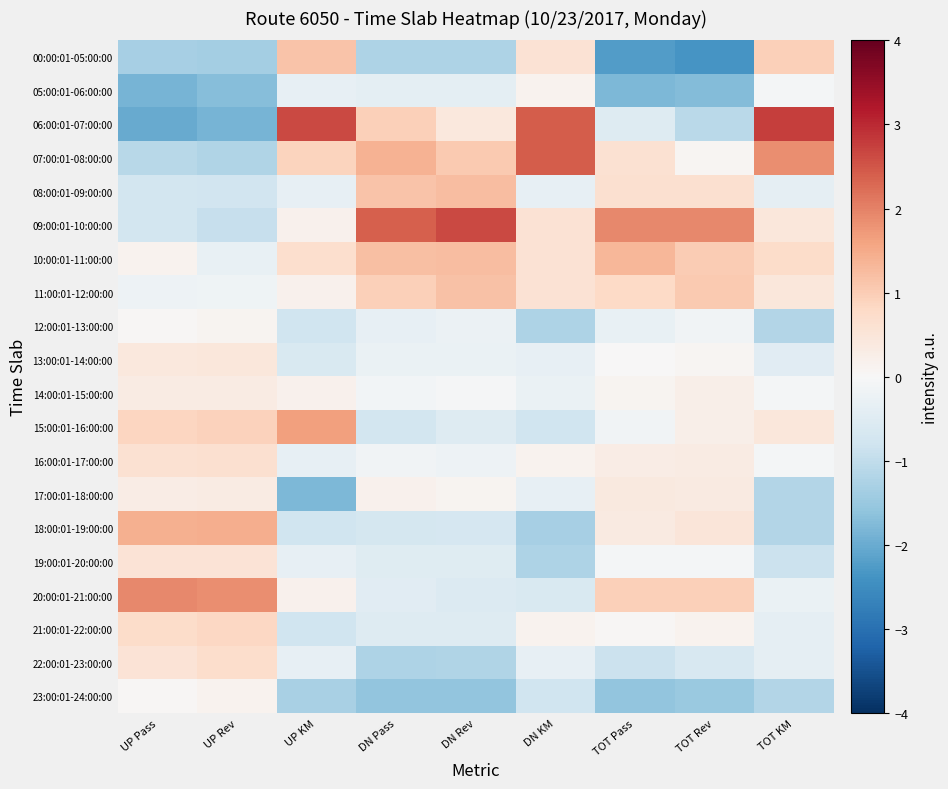

What is the minimum value shown in the chart?

-2.3